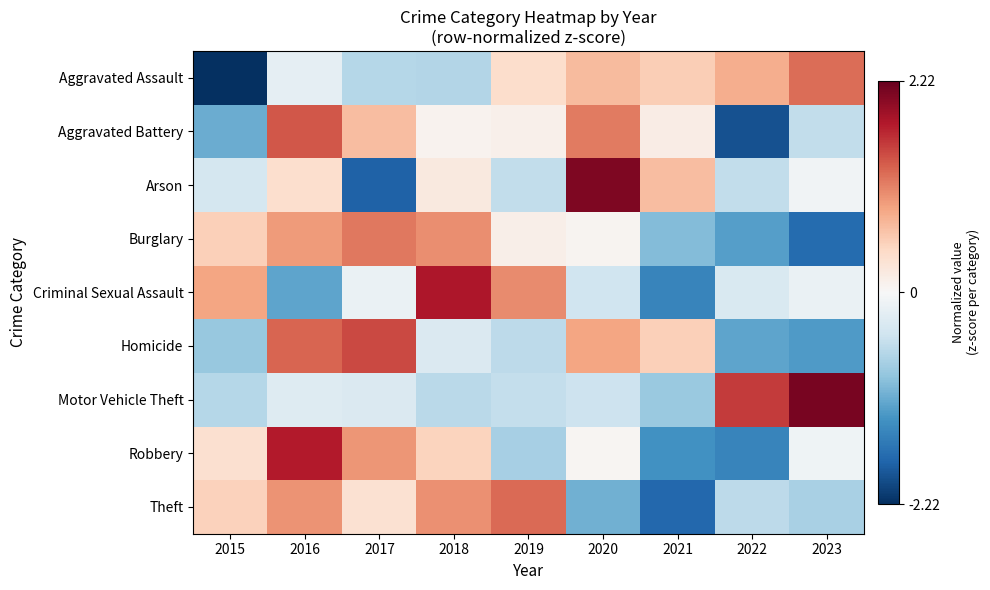

Which series changed the most between 2017 and 2021?

Arson